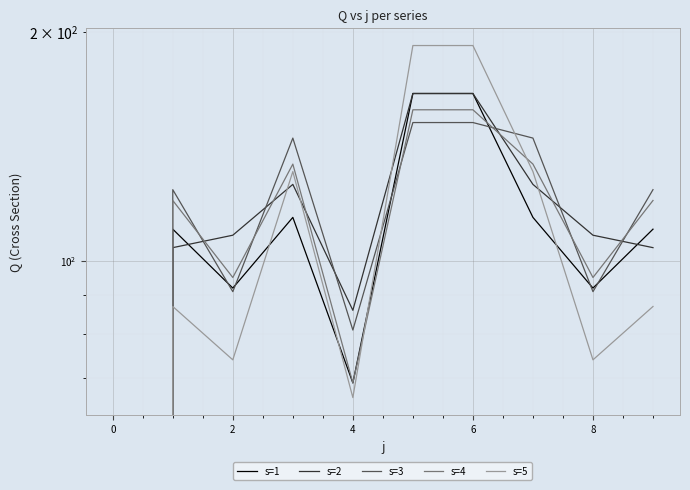

What is the difference between the highest and lowest values at 2?

34